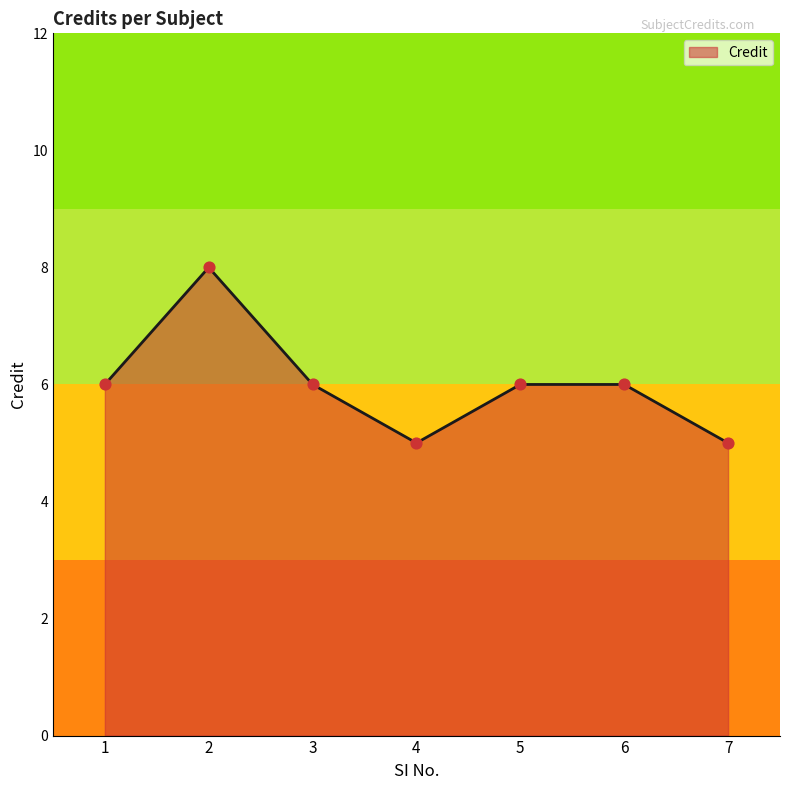

What is the change in value from 3 to 4?

-1